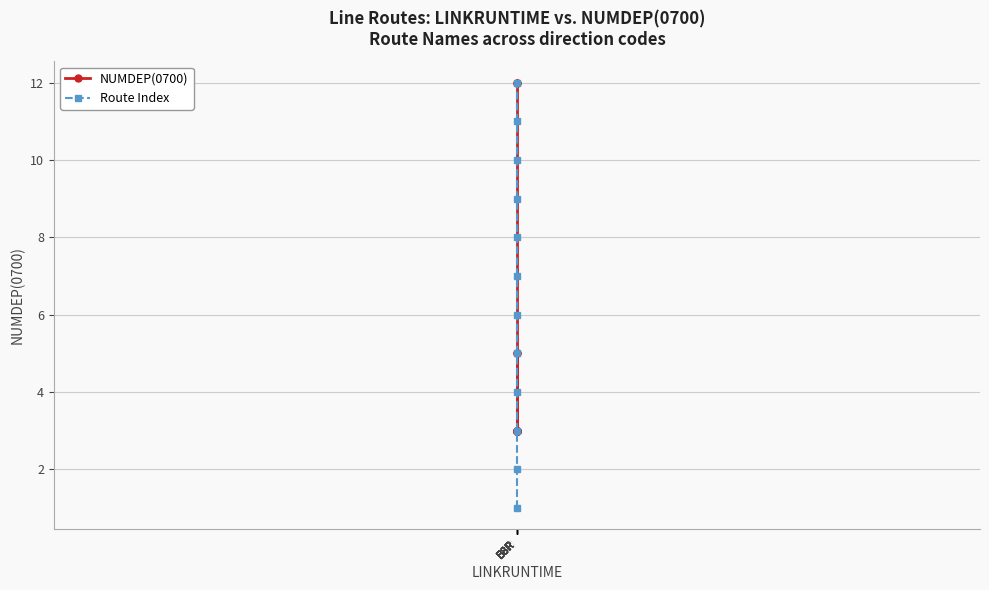

Reading left to right, extract all data points from this chart.

NUMDEP(0700): 5	5	3	3	3	3	3	3	3	3	12	12
Route Index: 1	2	3	4	5	6	7	8	9	10	11	12